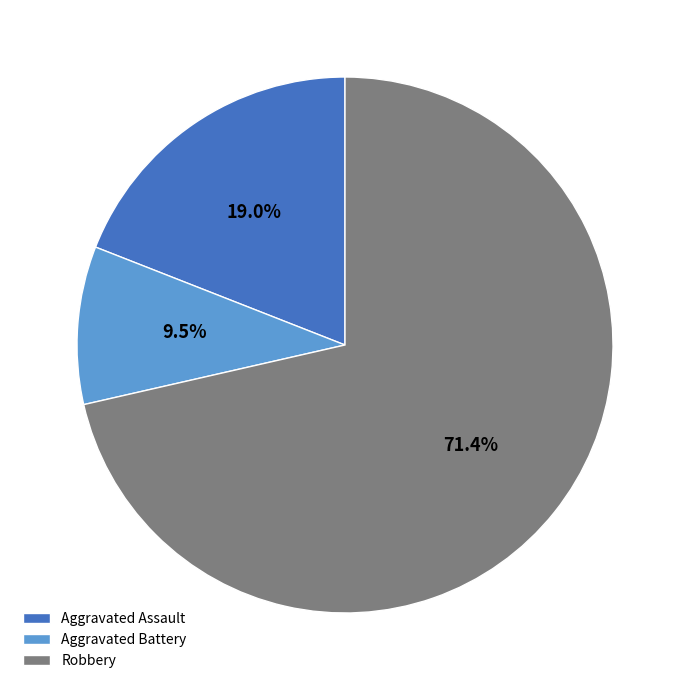

How many segments does this pie chart have?

3